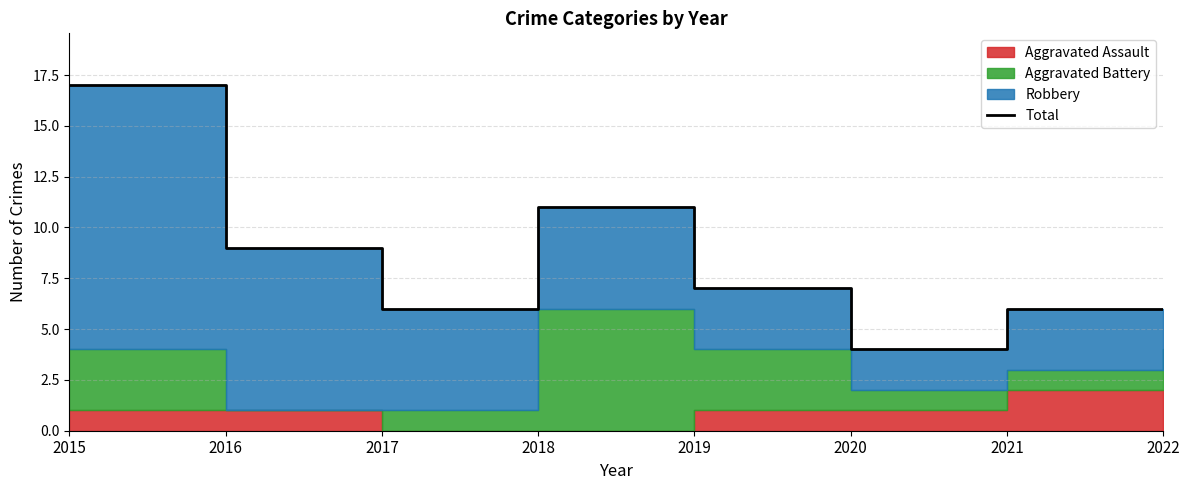

Reading left to right, what are all the values shown in this chart?

2015=17	2016=9	2017=6	2018=11	2019=7	2020=4	2021=6	2022=6